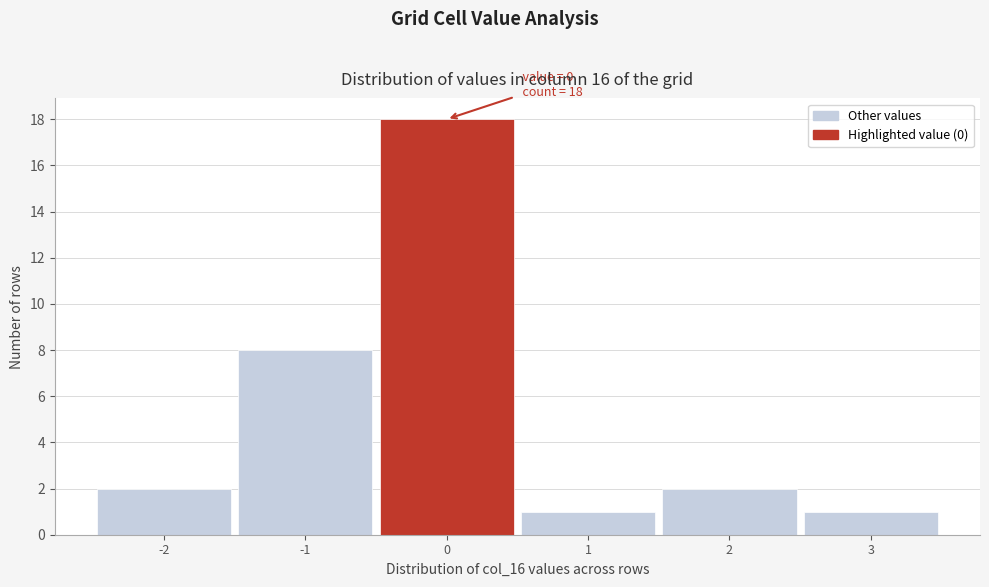

Reading left to right, transcribe all the data shown in this chart.

2	8	18	1	2	1